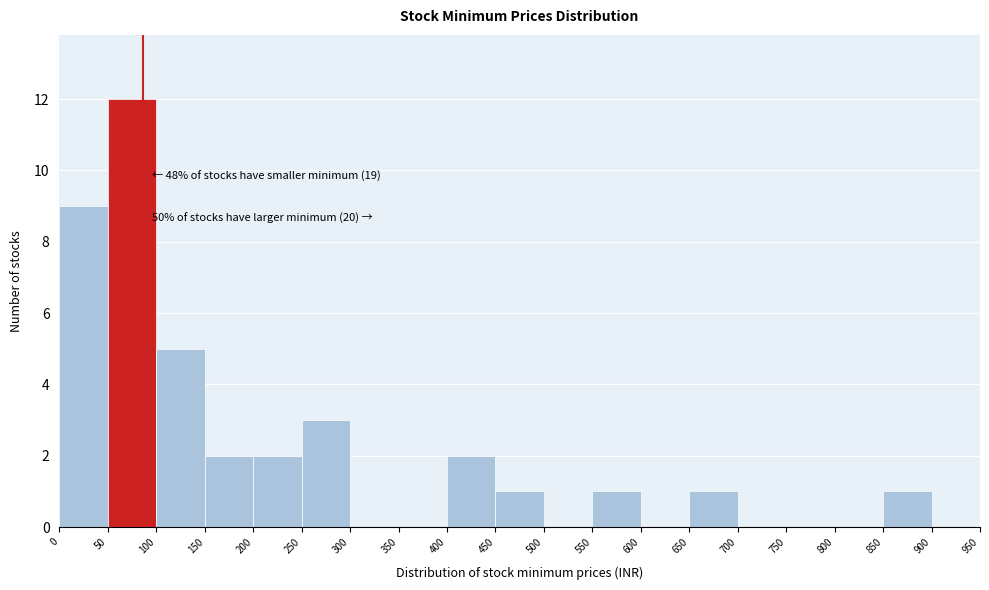

Over which range of the x-axis is the bar tallest?

50 to 100